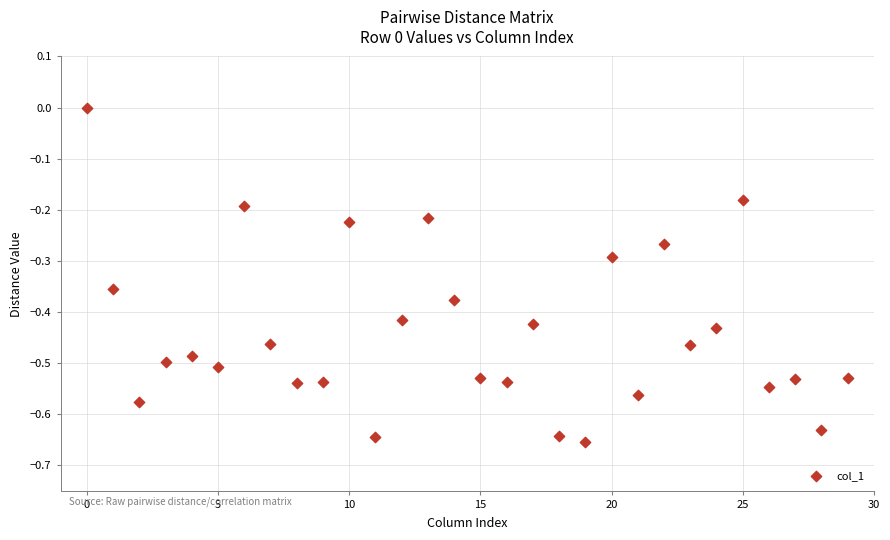

What is the range of Y values (max minus min)?

0.7